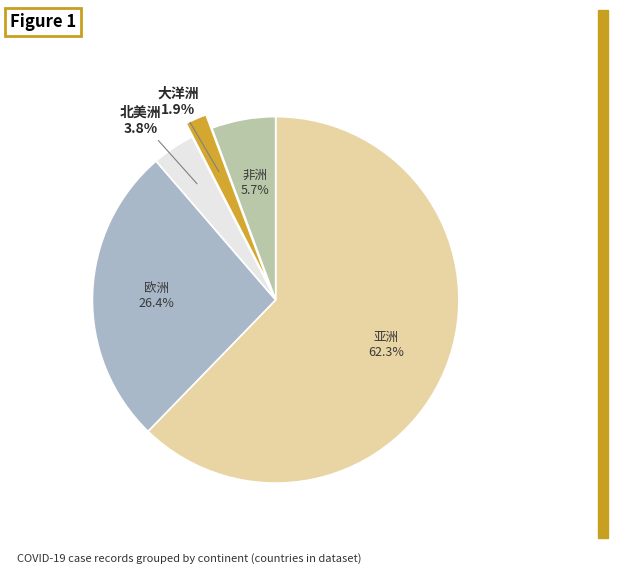

True or false: 亚洲 accounts for 62% of the total.

True